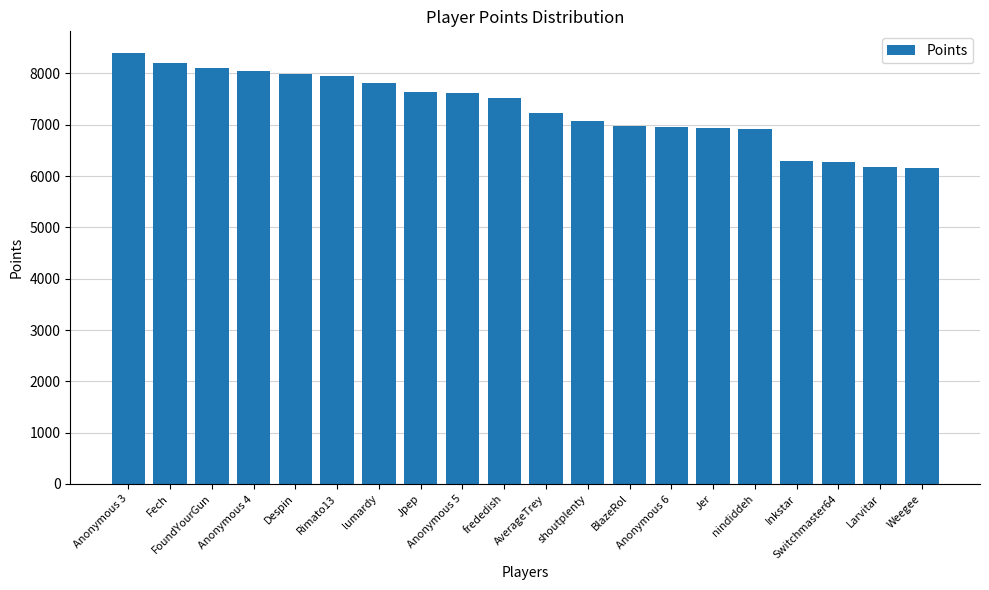

What is the ratio of the value at Inkstar to the value at frededish?

0.8